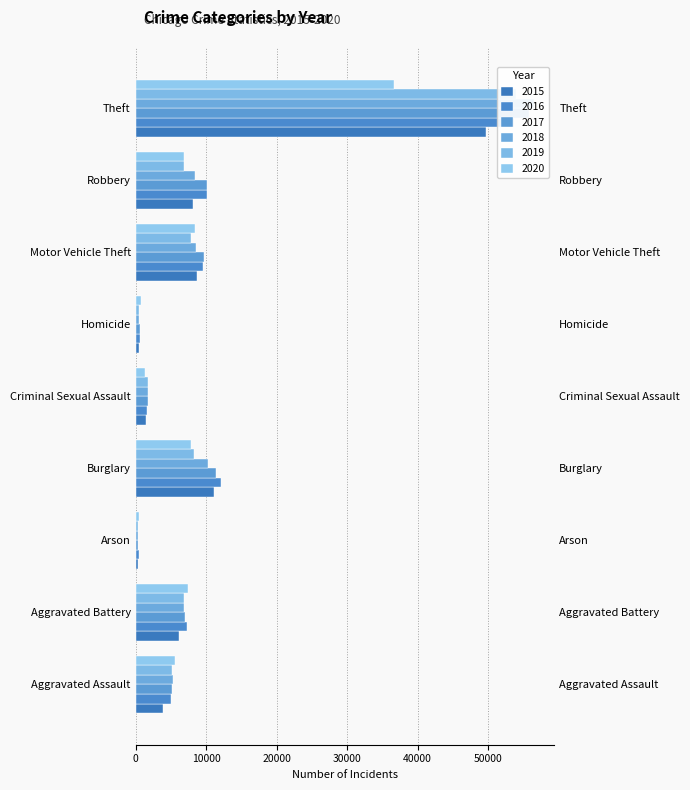

The 2019 series shows 72 at Arson. True or false?

False